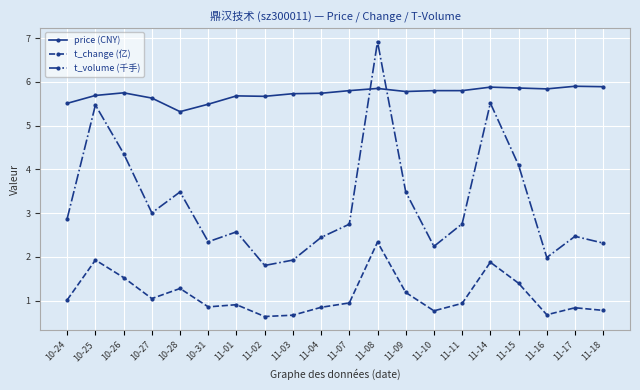

What is the label of the 1st point from the right?

11-18